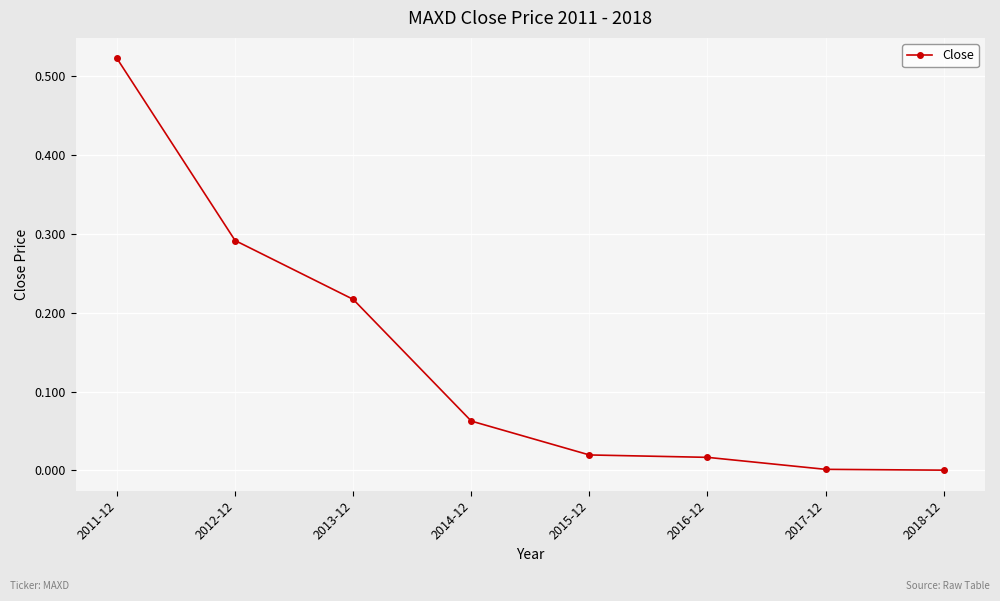

The chart shows a value of 0.7 at 2011-12. True or false?

False